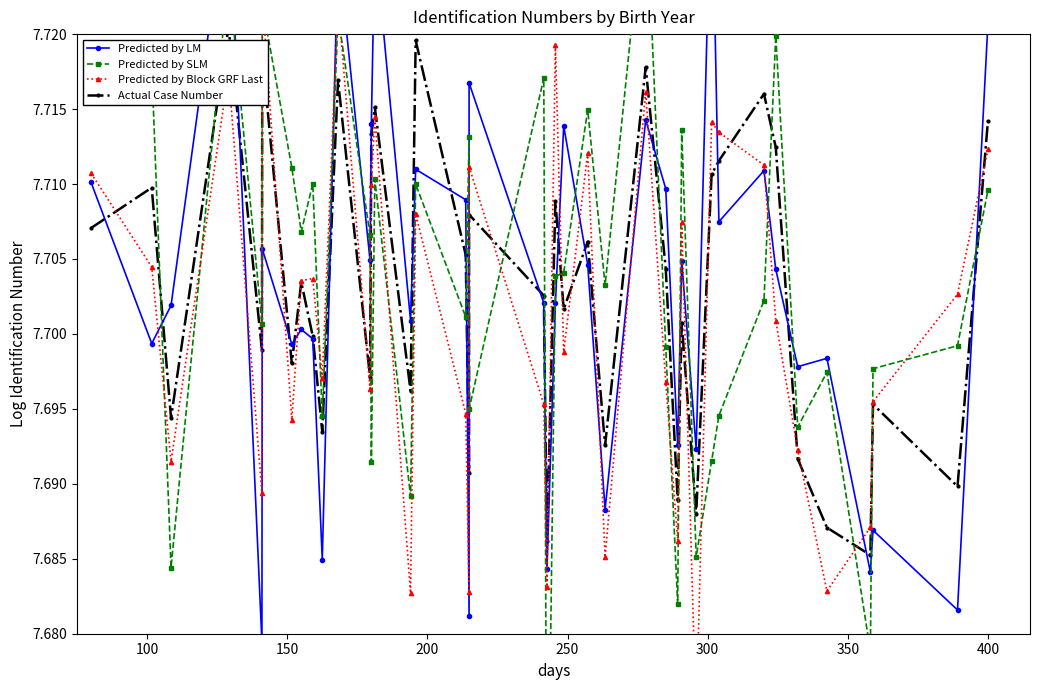

What is the lowest value of the Actual Case Number series?

7.7